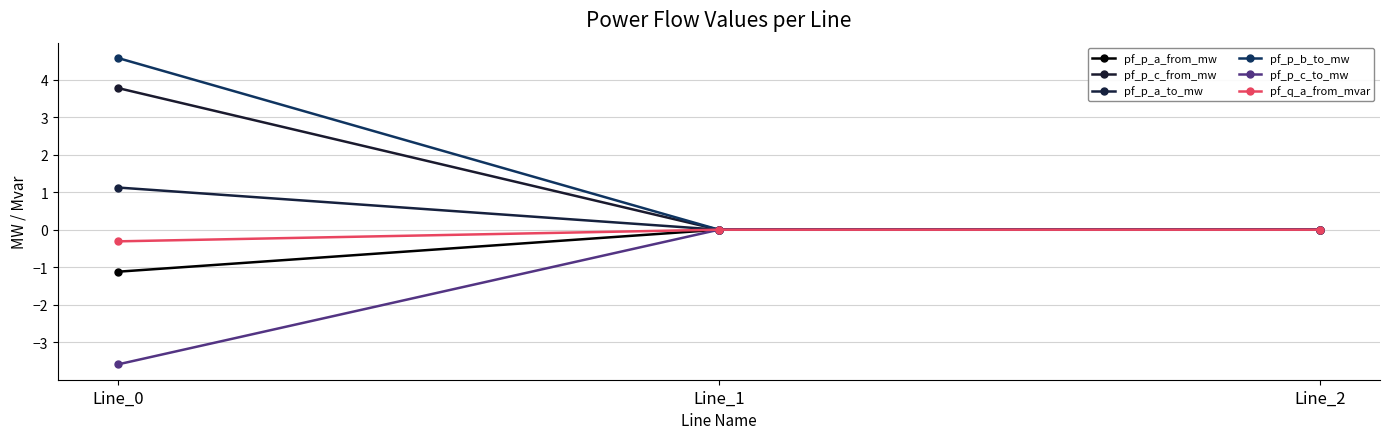

Does the chart have visible grid lines?

Yes